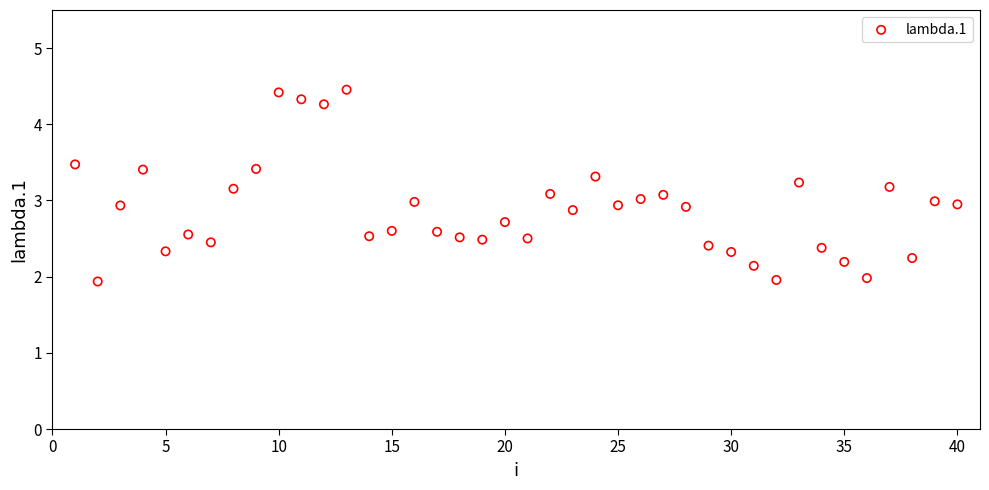

What is the range of X values (max minus min)?

39.0